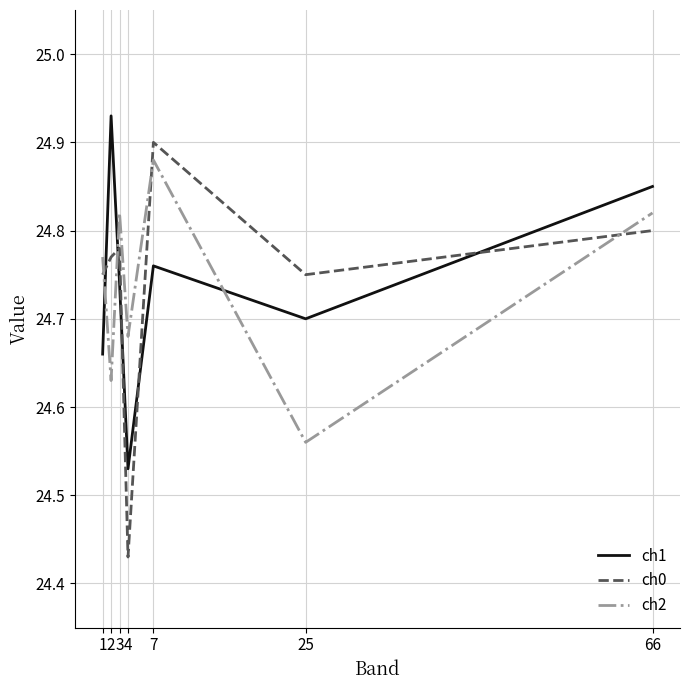

List the labels in order of ch1 value, largest first.

2, 66, 7, 3, 25, 1, 4